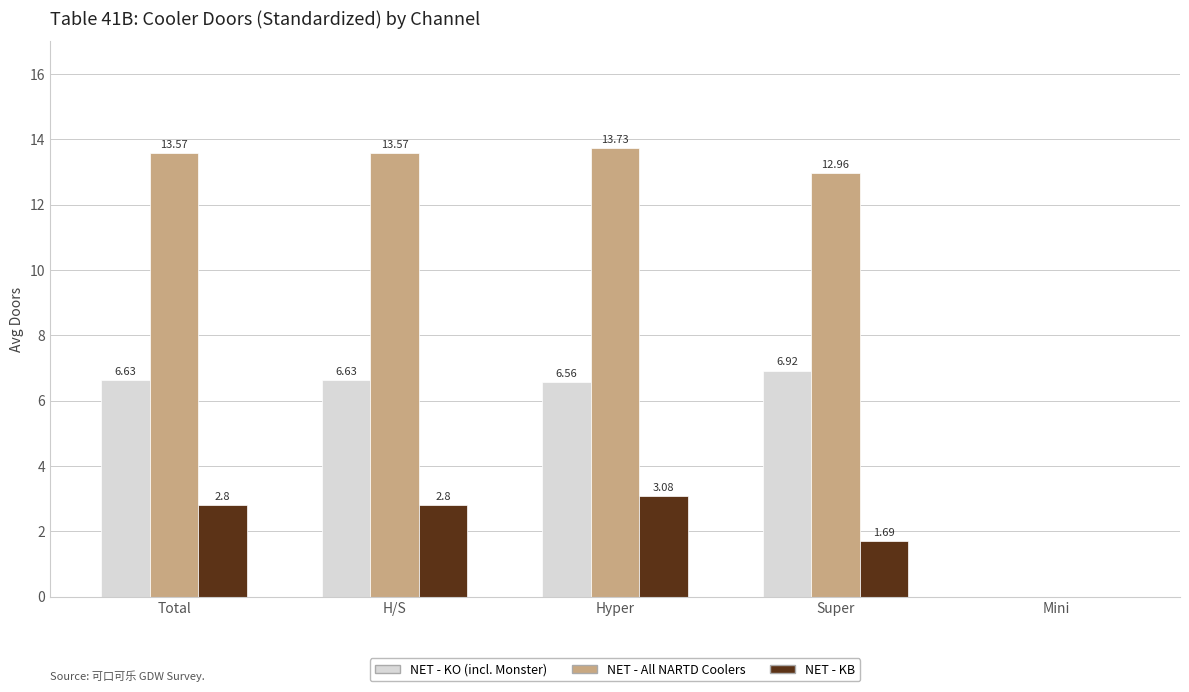

At which label is NET - KO (incl. Monster) closest to 3?

Mini